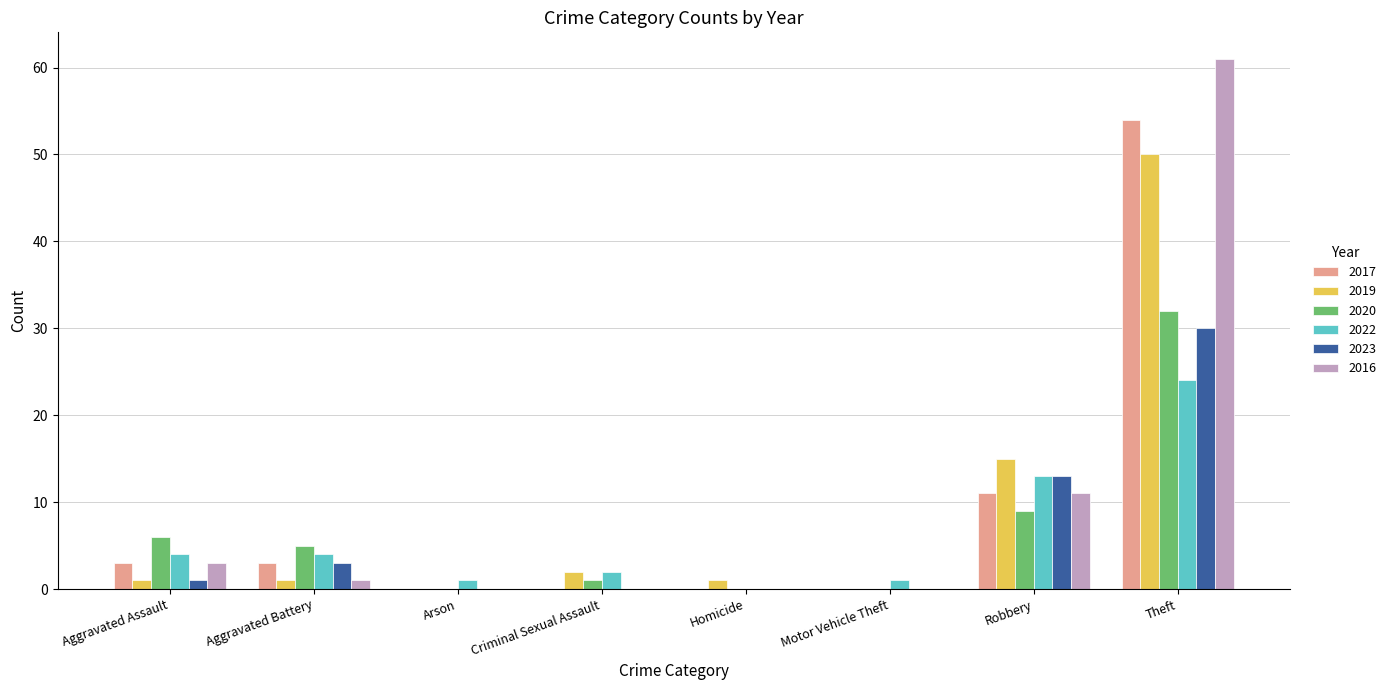

Is the value of 2023 at Theft greater than the value of 2016 at Robbery?

Yes